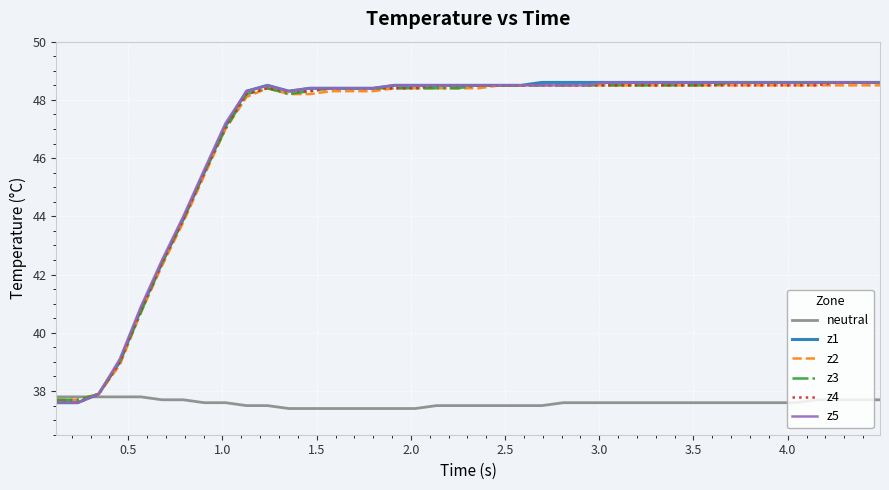

What is the maximum value for z5?

48.6